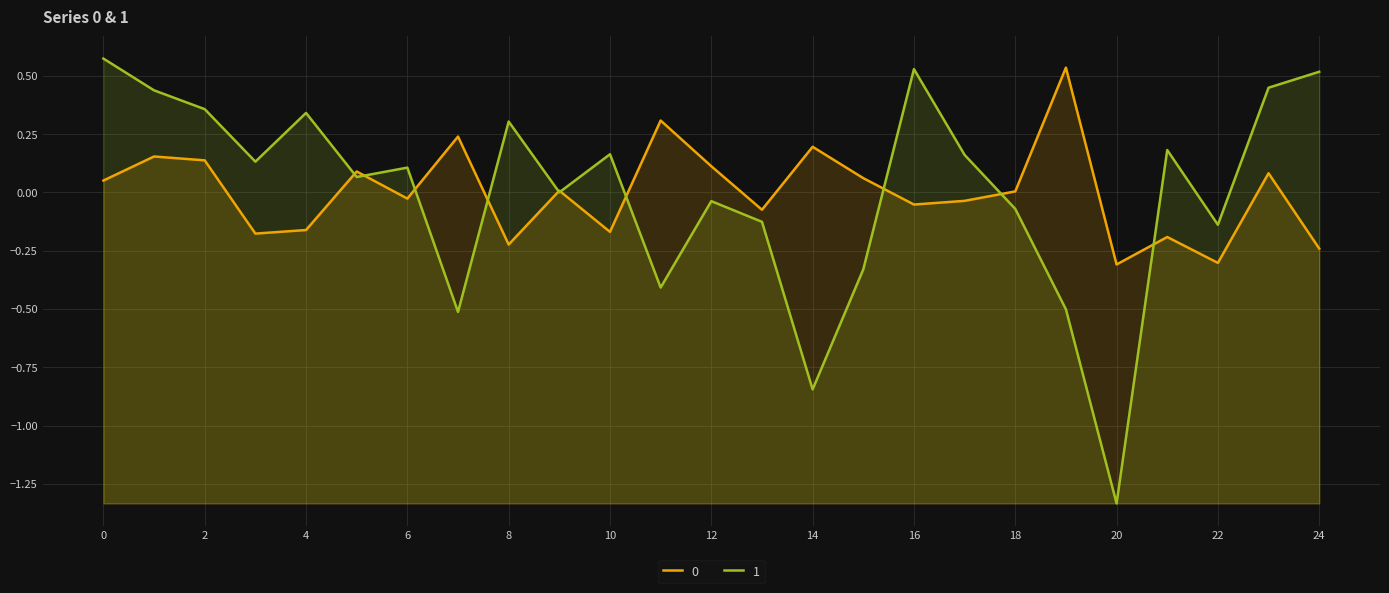

What is the greatest value displayed?

0.6